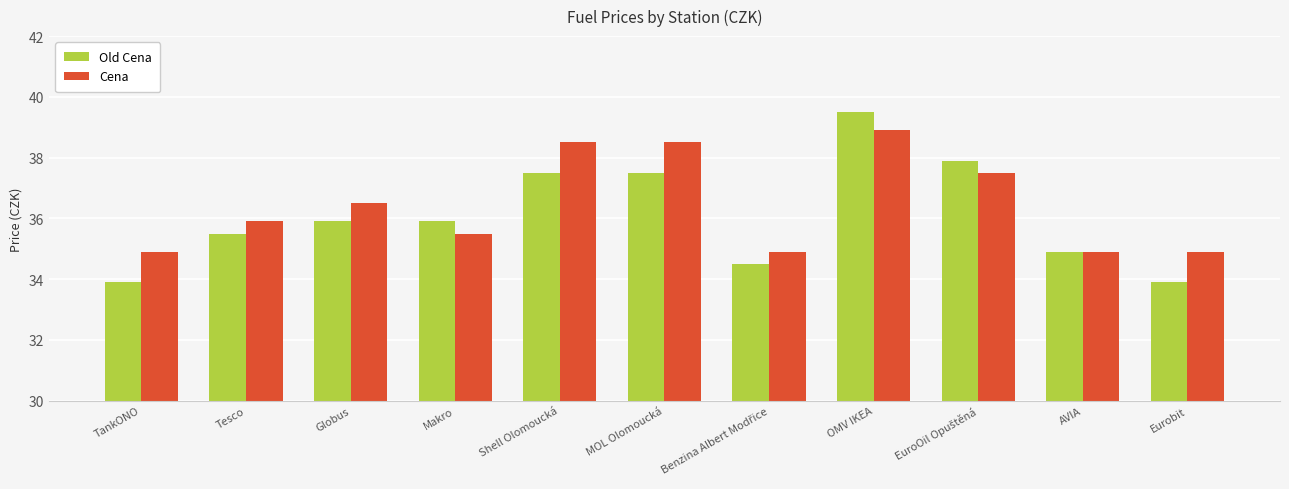

How many groups of bars are there?

11